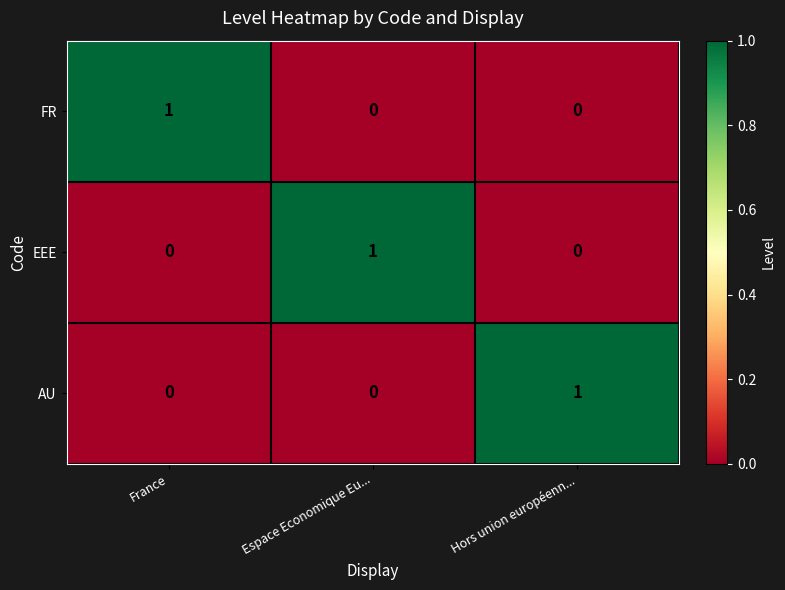

True or false: FR has a value of 0 at Hors union européenn....

True